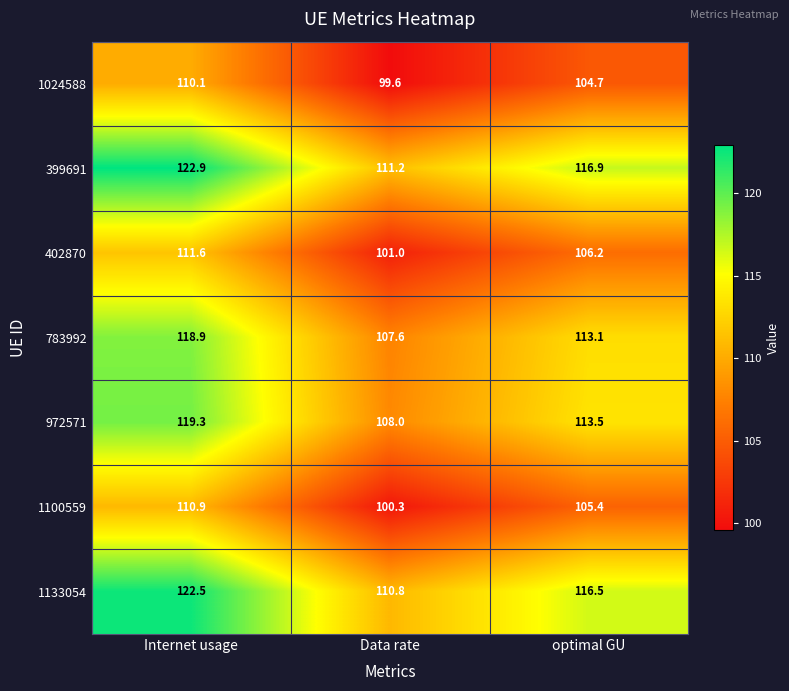

At which category is the sum across all series the highest?

Internet usage